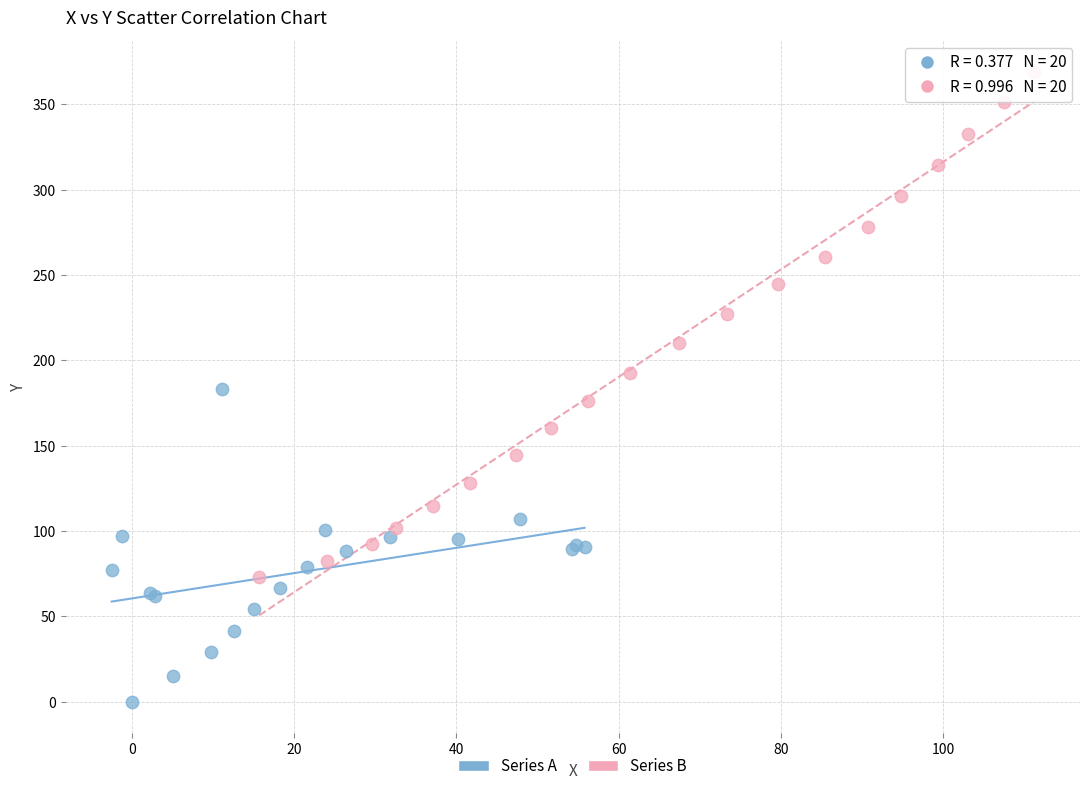

Which series contains the highest Y value?

Series B